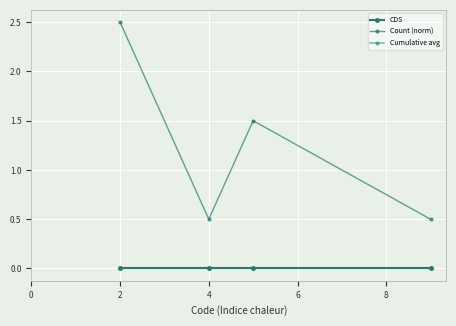

Which series has the largest total across all categories?

Count (norm)